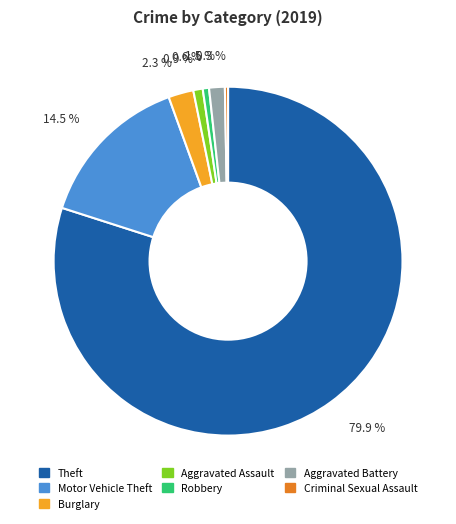

Which category has the biggest portion of the pie?

Theft